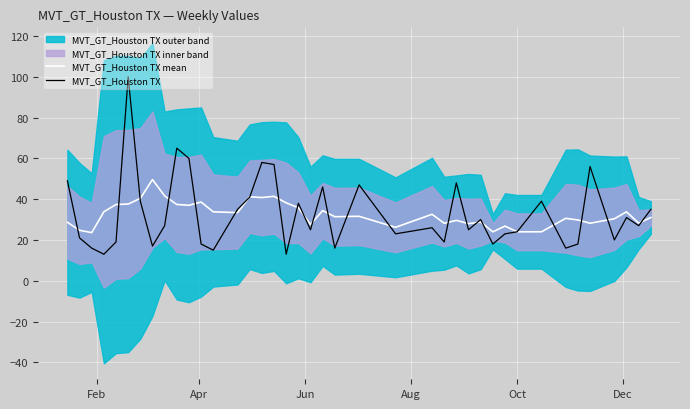

At how many categories does at least one series exceed 33?

24